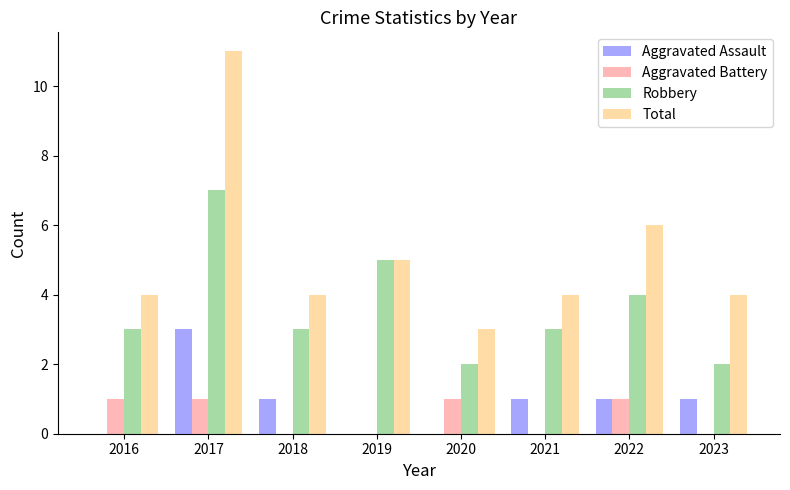

Is it true that Aggravated Assault equals 3 at 2017?

True